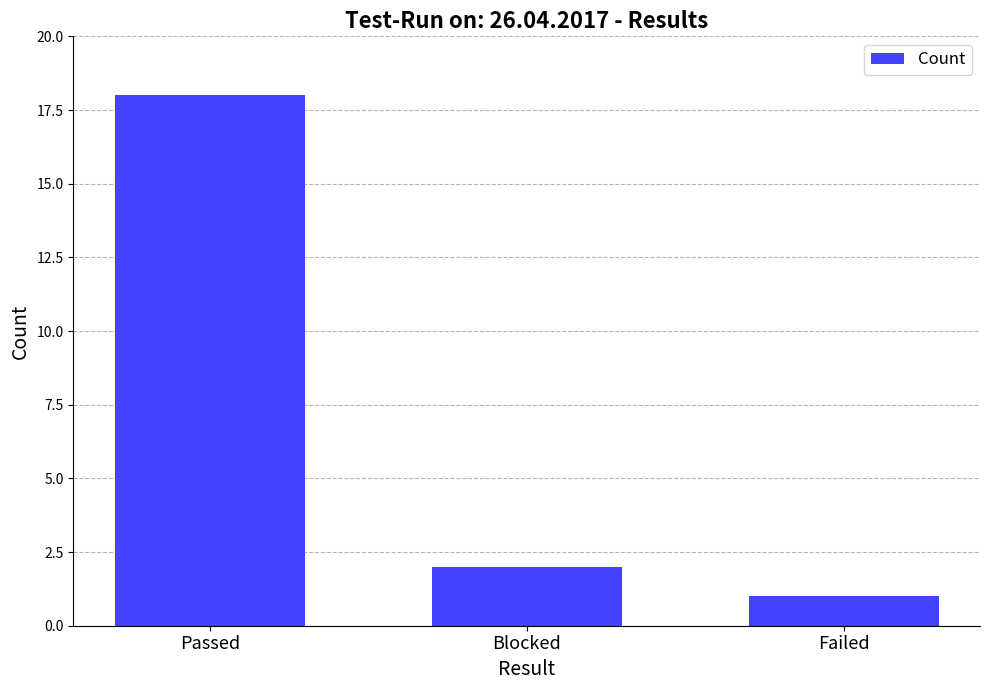

At which label is the value closest to 9?

Blocked